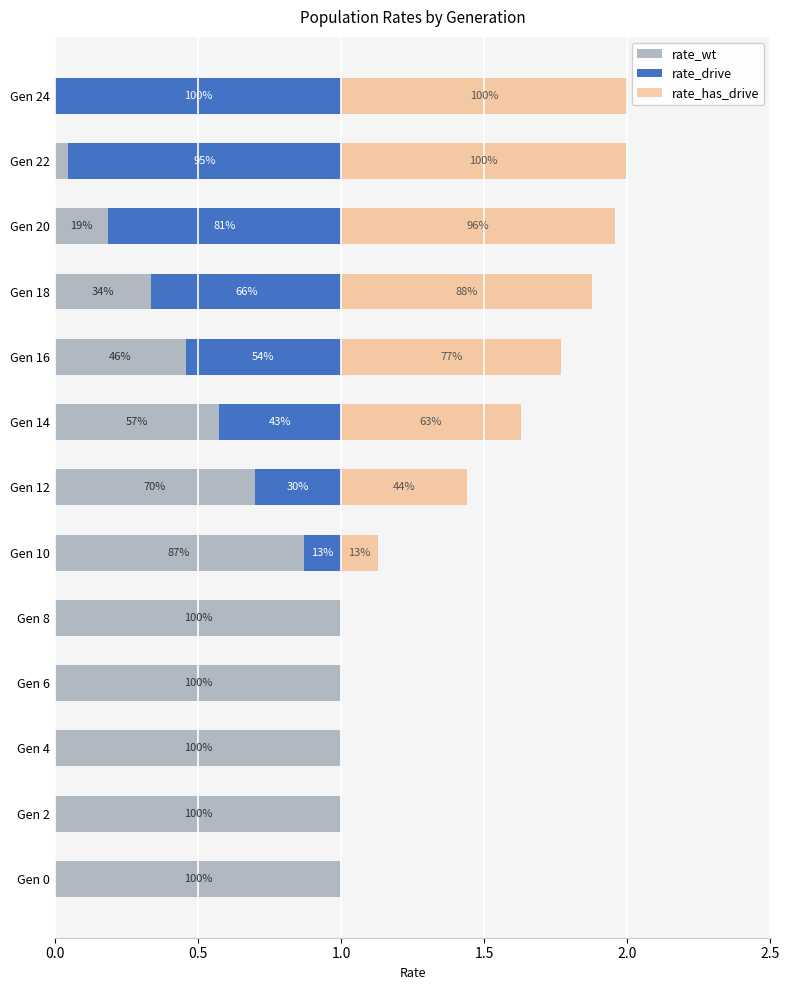

What are all the series names shown in the legend?

rate_wt, rate_drive, rate_has_drive